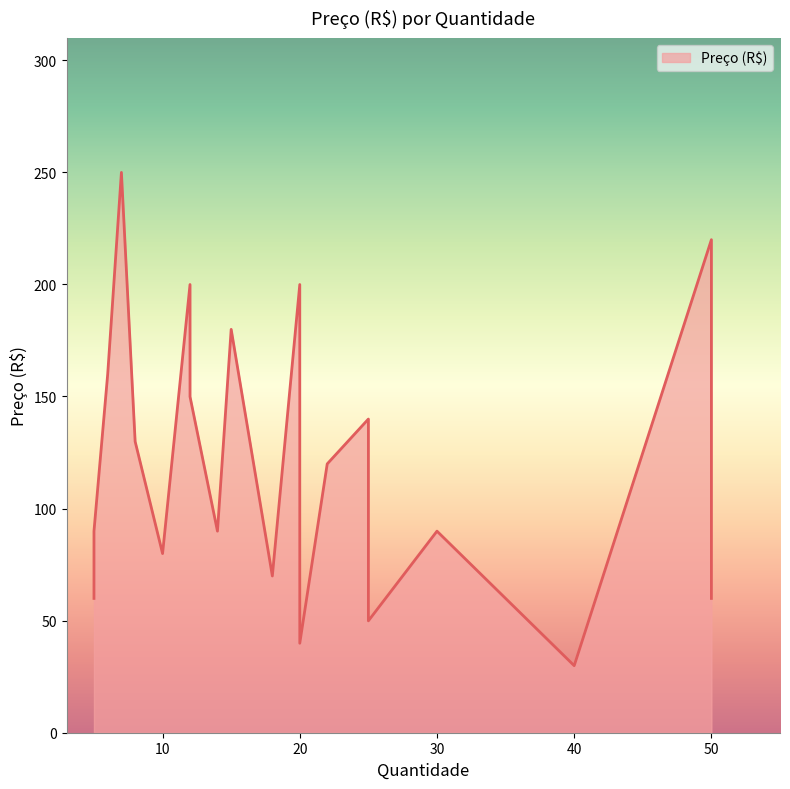

Where is the first local maximum?

7